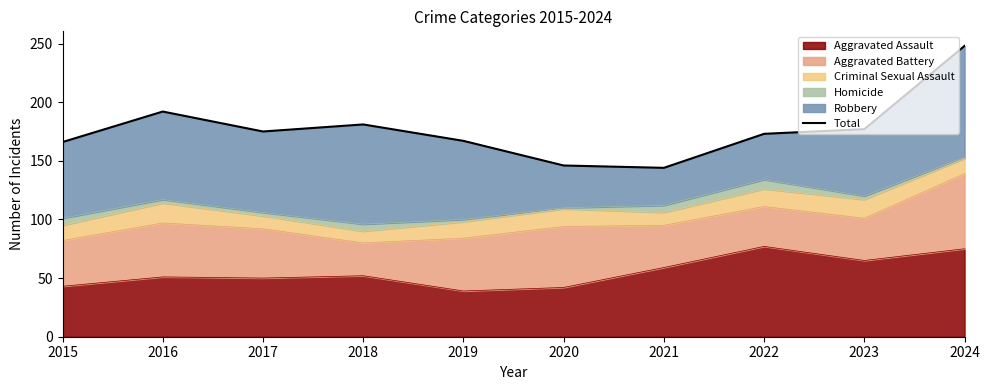

Between 2020 and 2016, which is larger?

2016